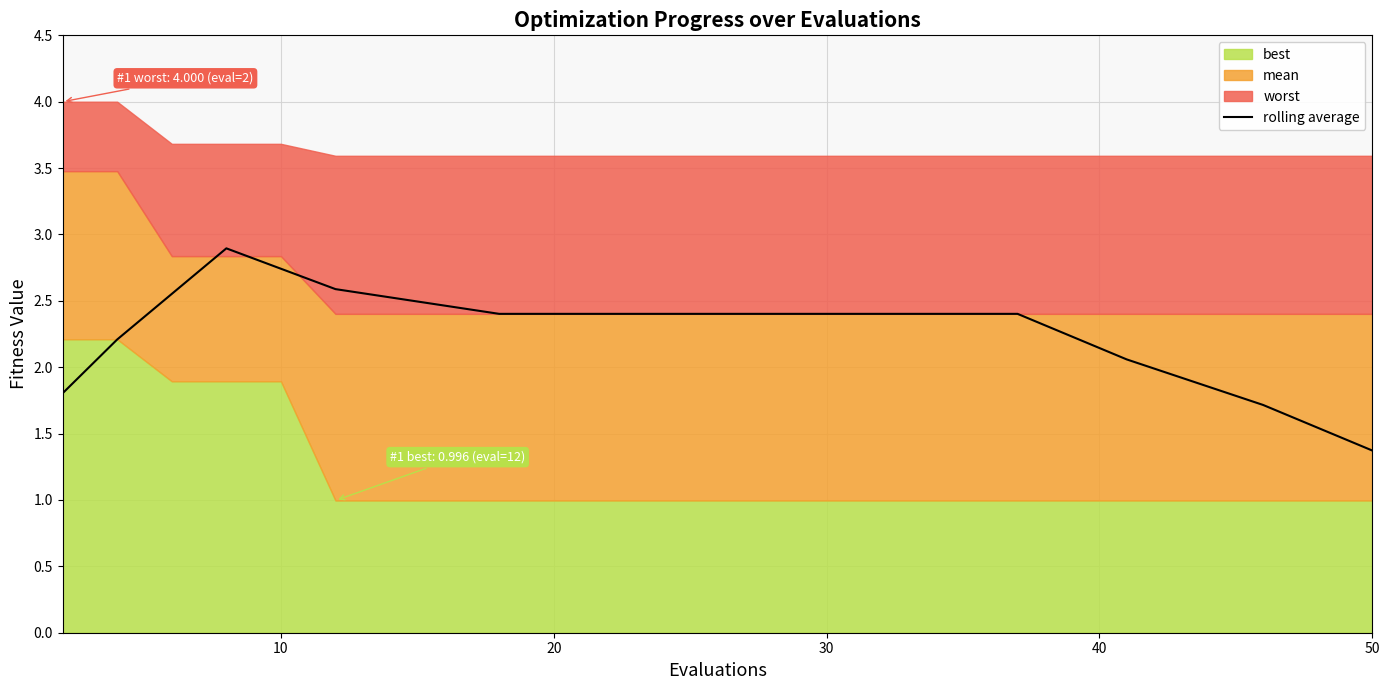

Between 7 and 0, which is larger?

7